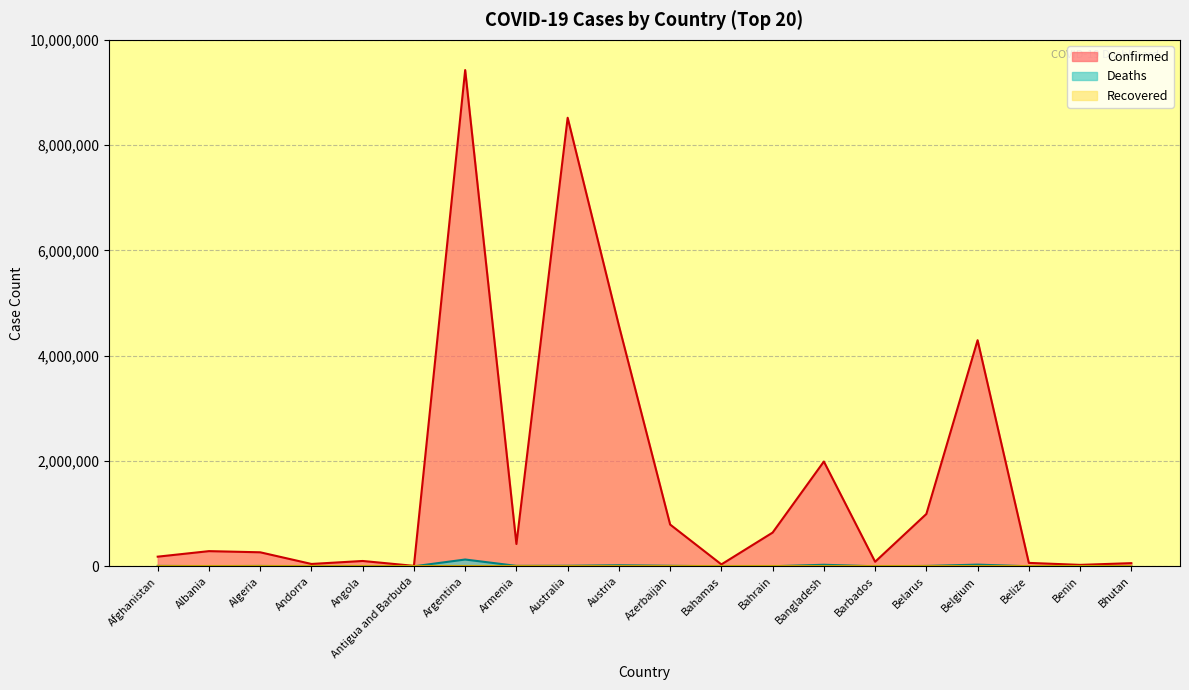

Reading left to right, what are all the values shown in this chart?

Confirmed: Afghanistan=183268	Albania=288176	Algeria=266274	Andorra=44671	Angola=101320	Antigua and Barbuda=8686	Argentina=9426171	Armenia=423771	Australia=8520312	Austria=4573219	Azerbaijan=793388	Bahamas=36245	Bahrain=640656	Bangladesh=1990375	Barbados=86154	Belarus=994037	Belgium=4294880	Belize=64948	Benin=27216	Bhutan=59940
Deaths: Afghanistan=7728	Albania=3514	Algeria=6875	Andorra=153	Angola=1900	Antigua and Barbuda=143	Argentina=129145	Armenia=8629	Australia=10326	Austria=20120	Azerbaijan=9717	Bahamas=822	Bahrain=1500	Bangladesh=29203	Barbados=478	Belarus=7118	Belgium=31977	Belize=680	Benin=163	Bhutan=21